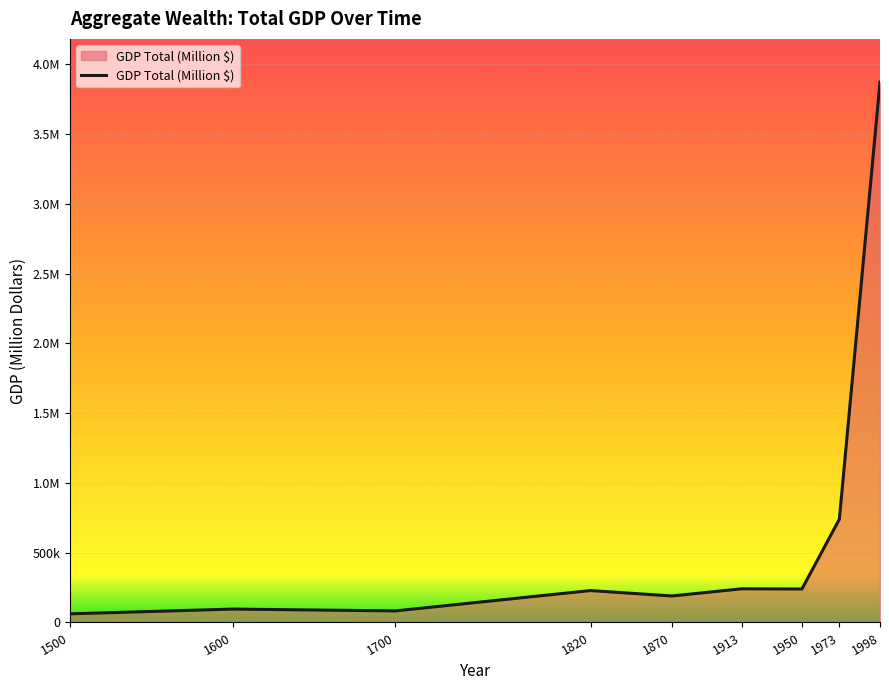

Between 1998 and 1820, which is larger?

1998